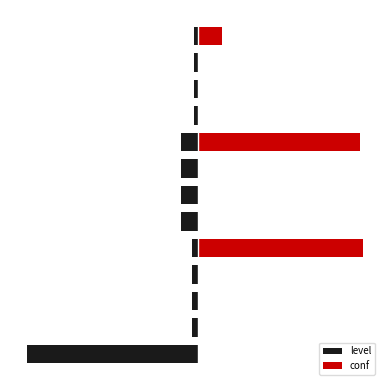

How many positive values does the conf series have?

3